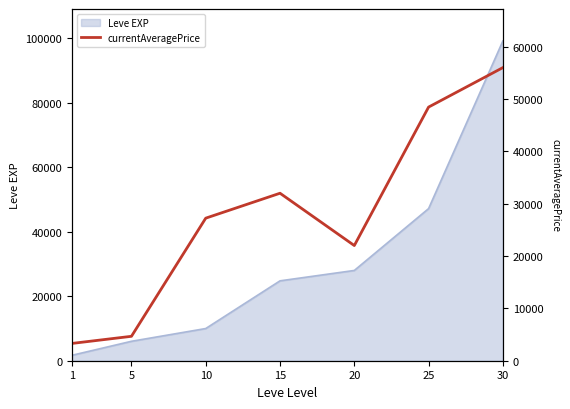

List the labels in order of Leve EXP value, smallest first.

1, 5, 10, 15, 20, 25, 30